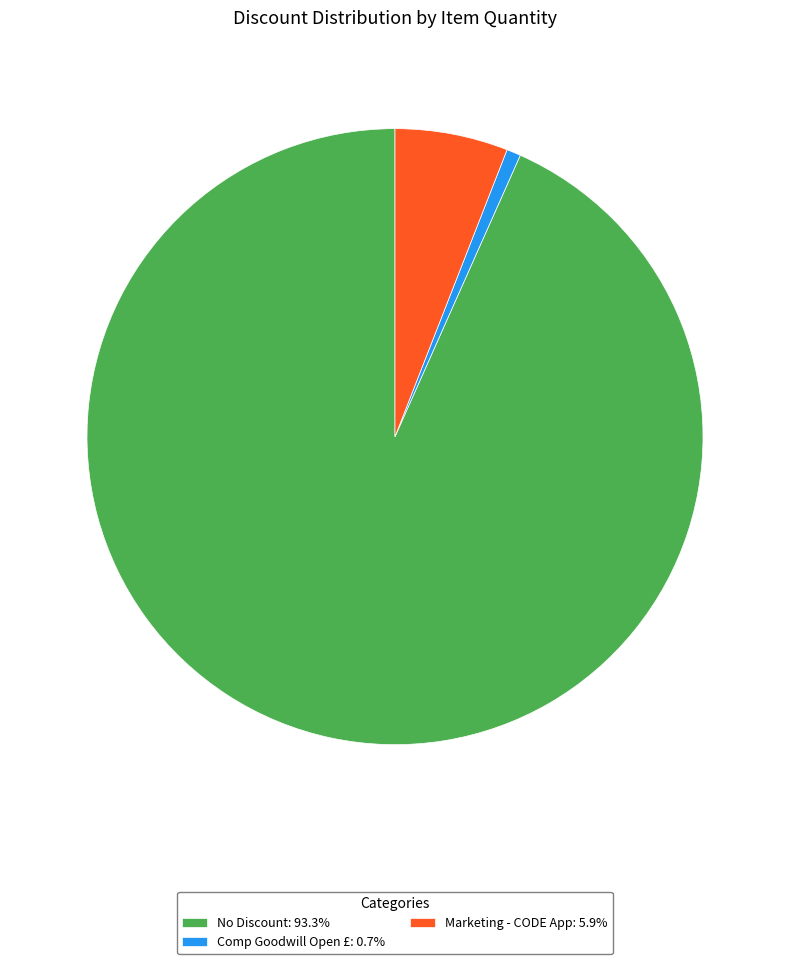

Which has a higher value, Comp Goodwill Open £ or No Discount?

No Discount